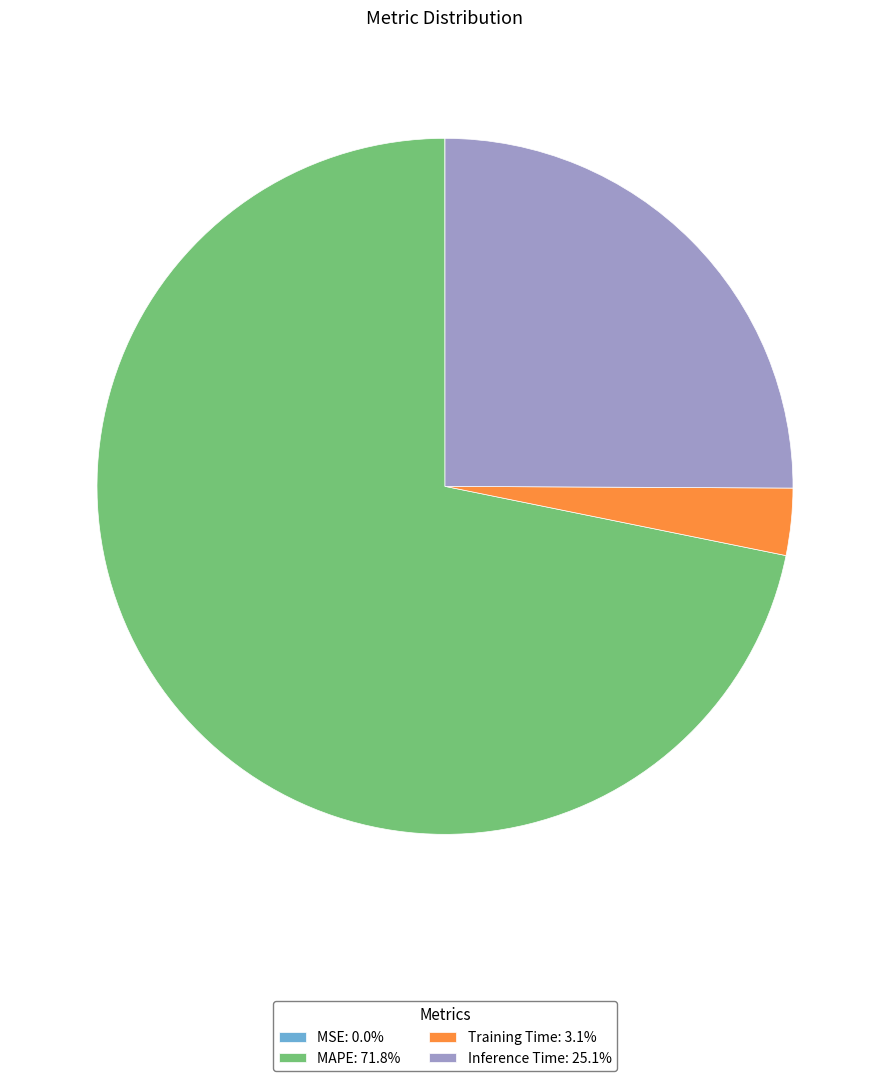

Combined, do MAPE: 71.8% and Training Time: 3.1% account for over 50%?

Yes